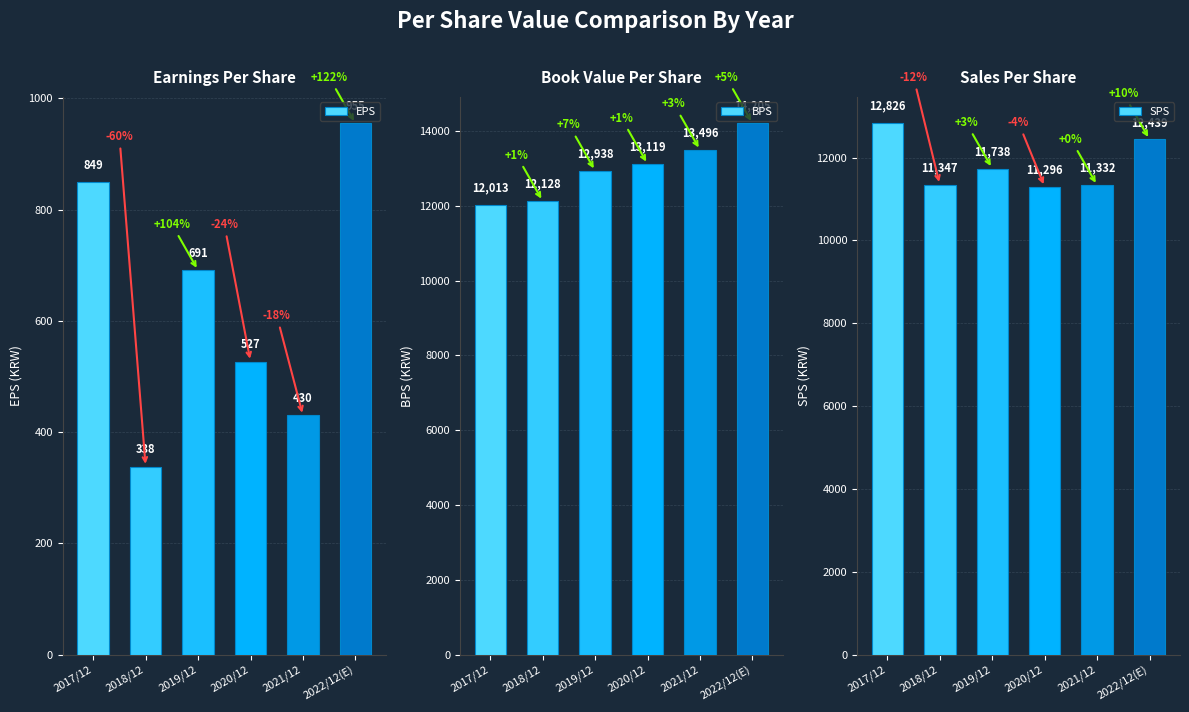

How many groups of bars are there?

6